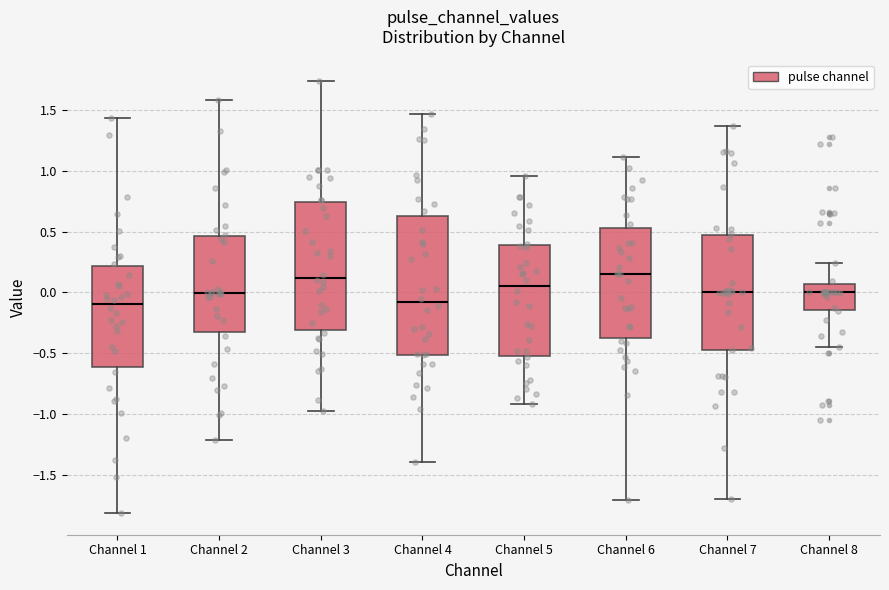

Reading left to right, transcribe this box plot: for each box, give where its median line is, the range the box spans, and where its two whiskers end, as read against the y-axis. The values are not printed on the chart, so give them approximately, as read against the axis.

Channel 1: median -0.10, box -0.60 to 0.20, whiskers -1.80 to 1.45
Channel 2: median 0.00, box -0.30 to 0.45, whiskers -1.20 to 1.60
Channel 3: median 0.10, box -0.30 to 0.75, whiskers -1.00 to 1.75
Channel 4: median -0.10, box -0.50 to 0.65, whiskers -1.40 to 1.45
Channel 5: median 0.05, box -0.50 to 0.40, whiskers -0.90 to 0.95
Channel 6: median 0.15, box -0.35 to 0.55, whiskers -1.70 to 1.10
Channel 7: median 0.00, box -0.45 to 0.45, whiskers -1.70 to 1.35
Channel 8: median 0.00, box -0.15 to 0.05, whiskers -0.45 to 0.25